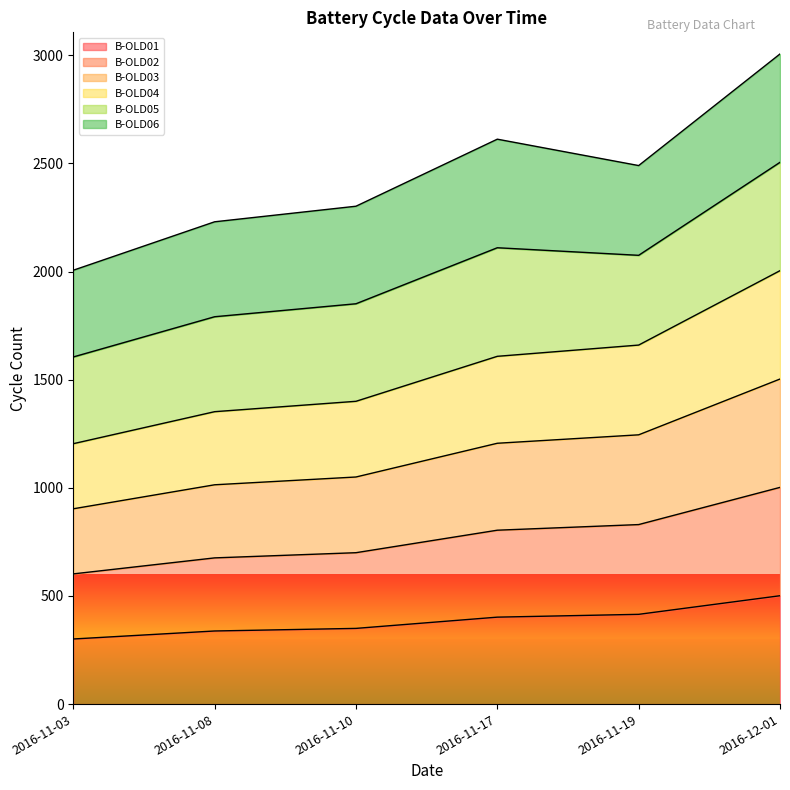

True or false: B-OLD01 has more than 1 interior local peaks.

False